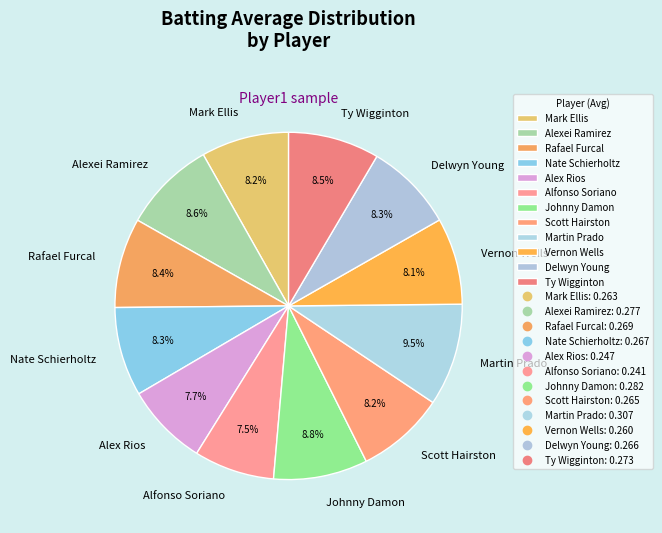

To the nearest percent, what is the difference between the largest and smallest slice percentages?

2%